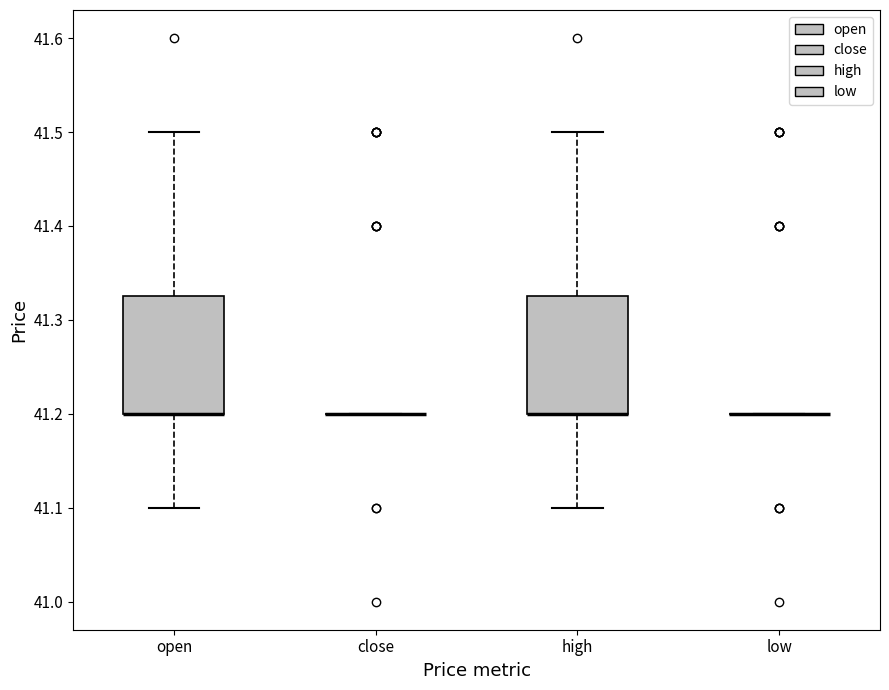

Reading left to right, transcribe this box plot: for each box, give where its median line is, the range the box spans, and where its two whiskers end, as read against the y-axis. The values are not printed on the chart, so give them approximately, as read against the axis.

open: median 41.20 (drawn on the box's lower edge), box 41.20 to 41.33, whiskers 41.10 to 41.50
close: box collapsed to a line at 41.20, whiskers 41.20 to 41.20
high: median 41.20 (drawn on the box's lower edge), box 41.20 to 41.33, whiskers 41.10 to 41.50
low: box collapsed to a line at 41.20, whiskers 41.20 to 41.20